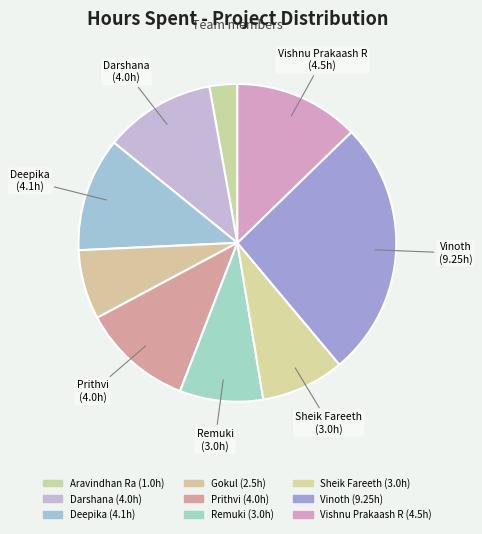

What is the largest slice in the pie chart?

Vinoth